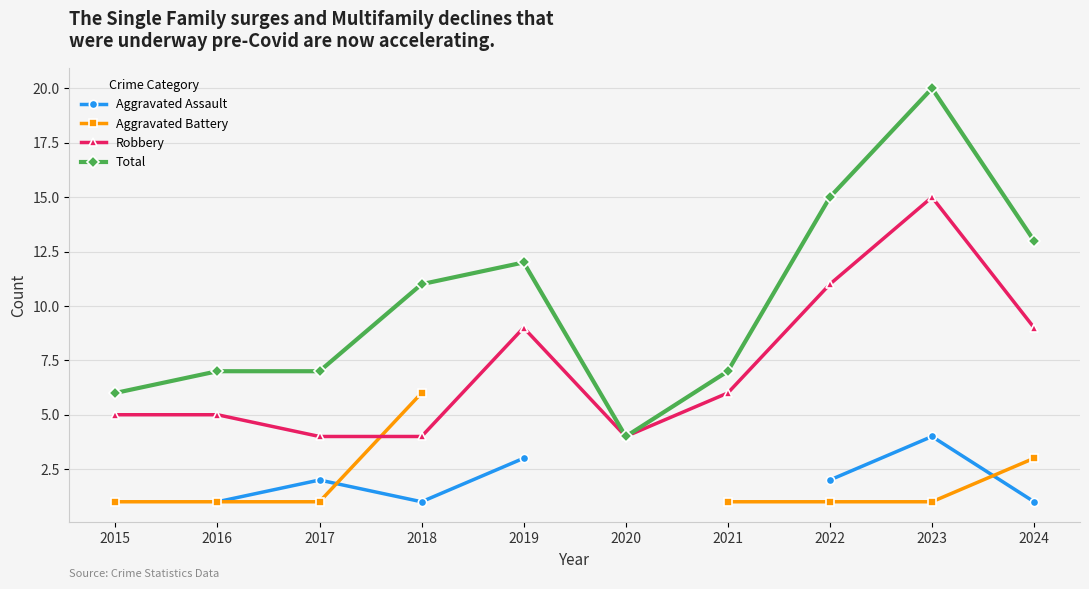

True or false: Total has more than 1 interior local peaks.

True